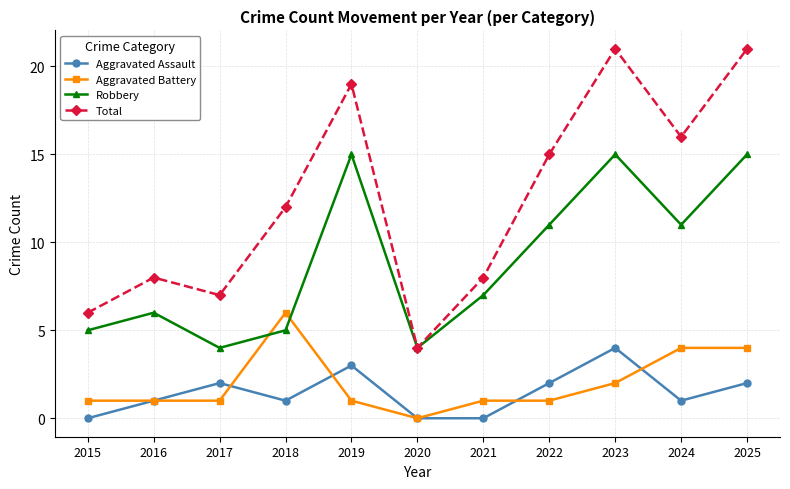

At which label does Robbery first exceed 7?

2019